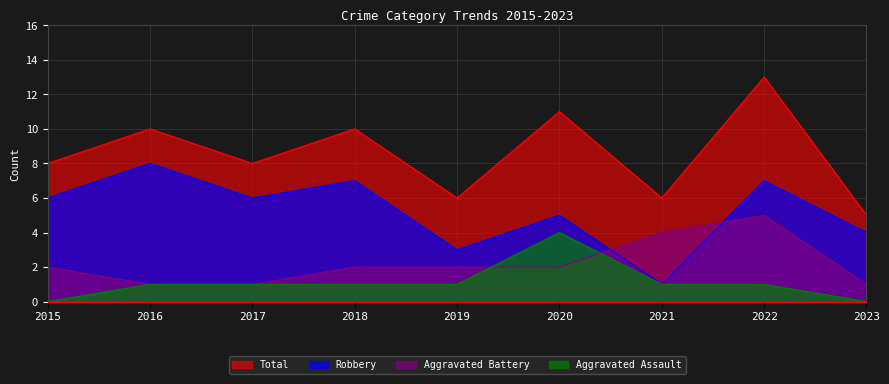

Count the Total values in the range 6 to 10.

6